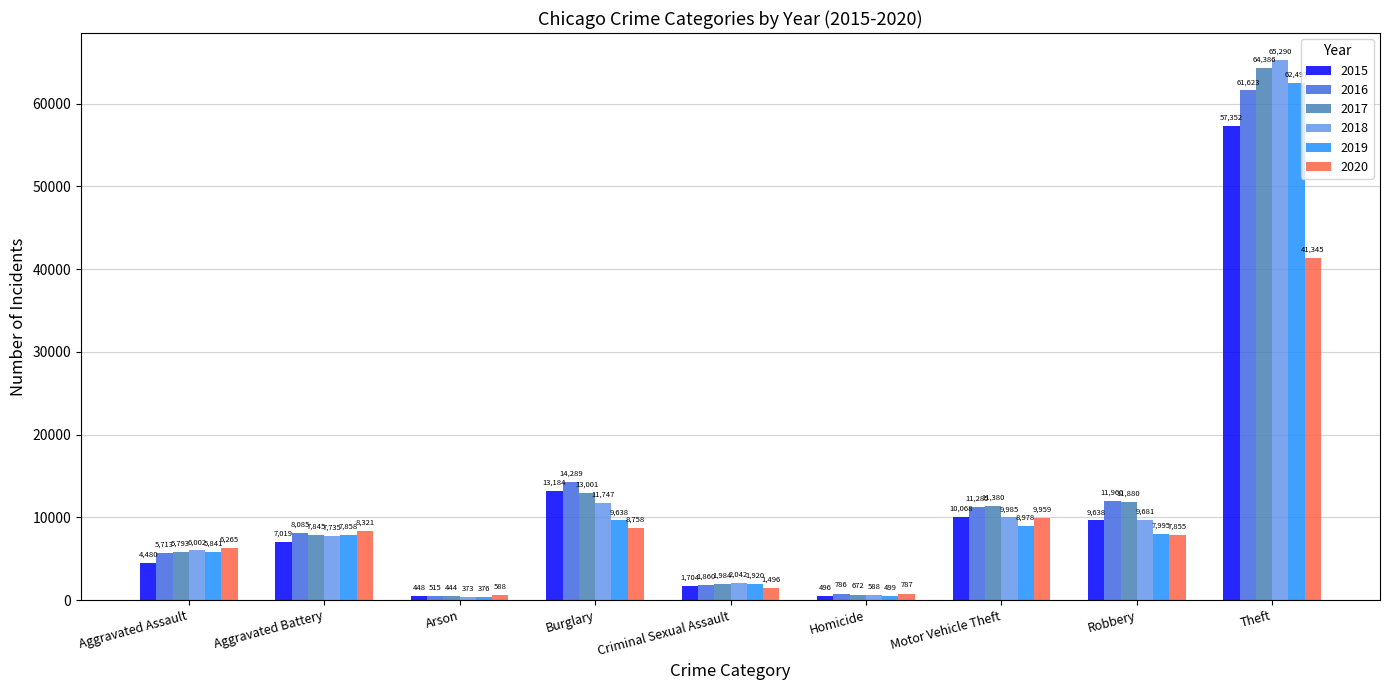

What position from the right is Aggravated Battery?

8